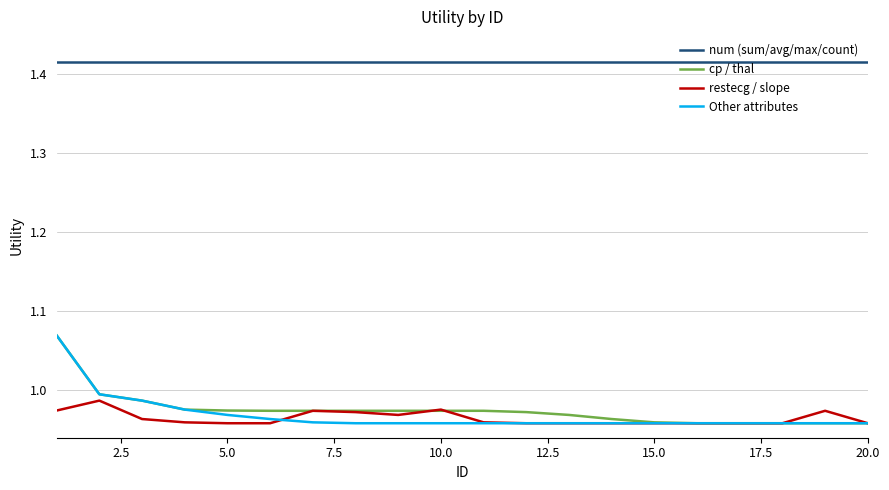

True or false: cp / thal and num (sum/avg/max/count) intersect in this chart.

False